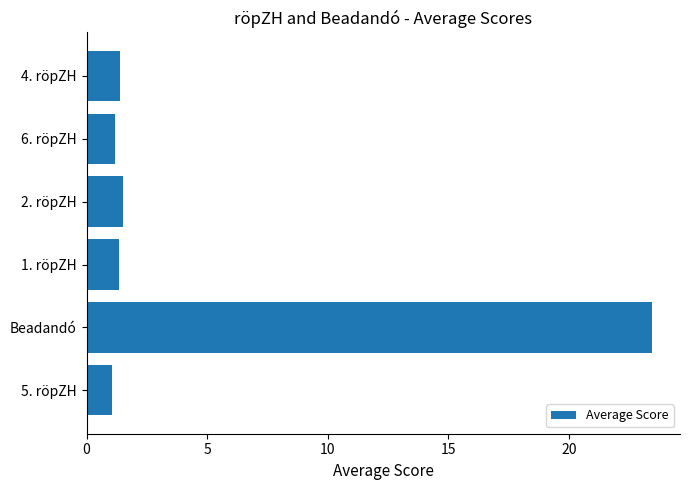

Are the bars grouped side by side (vs. stacked)?

No